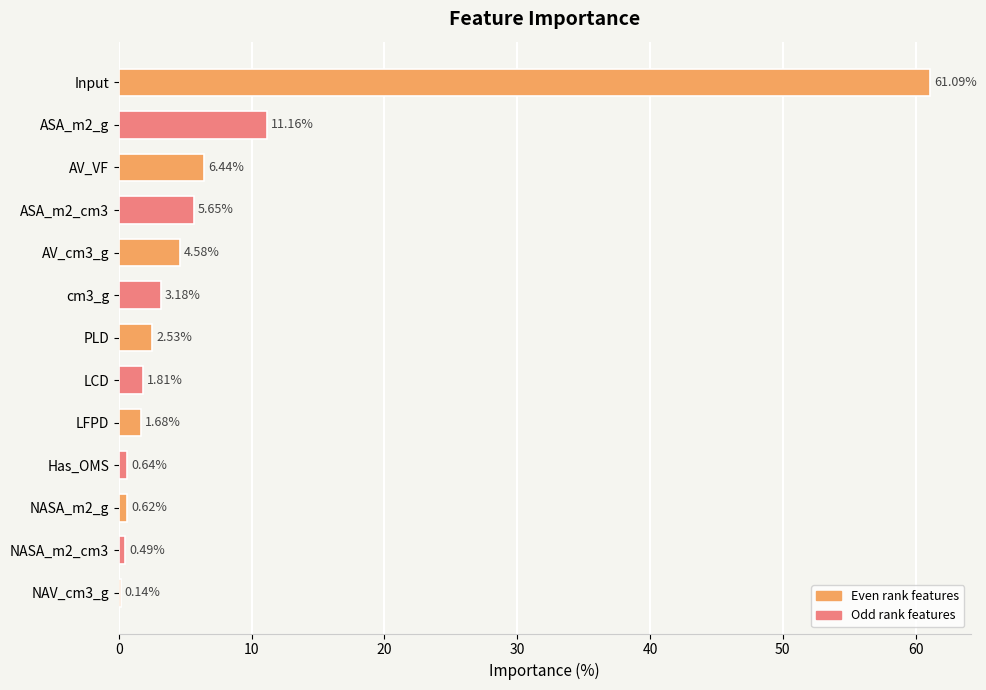

Which has a higher value, NASA_m2_g or Input?

Input